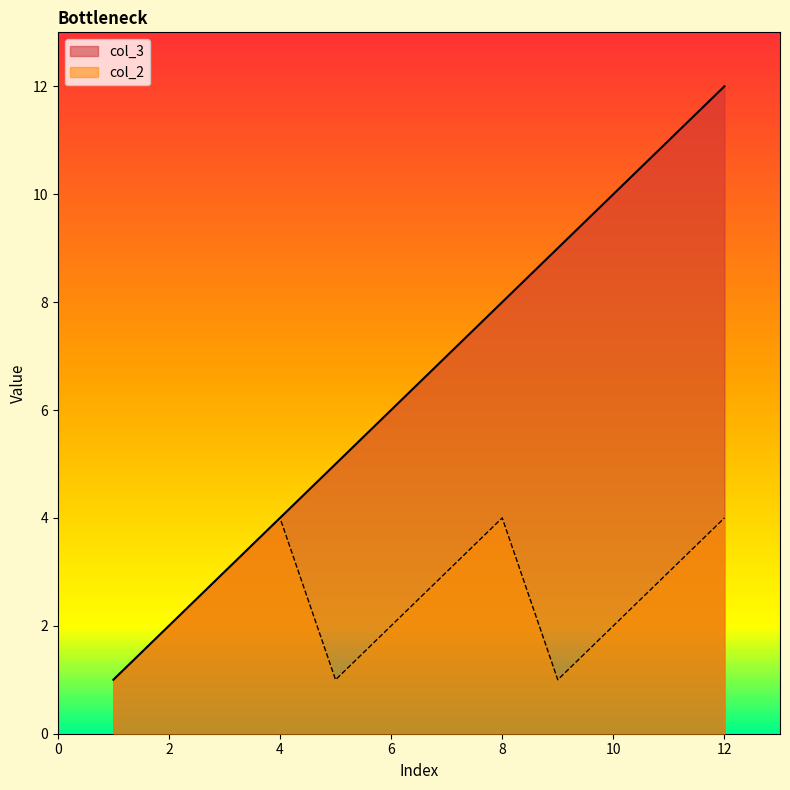

Does the chart have visible grid lines?

No